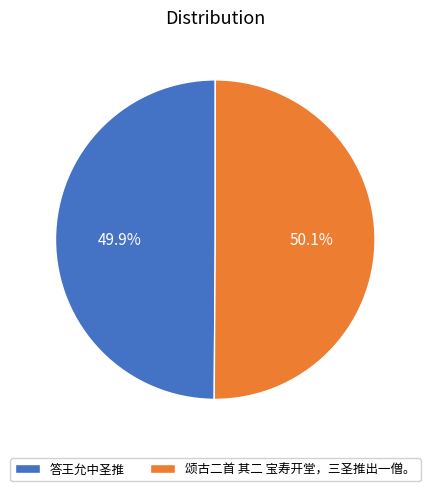

Is there any slice that represents more than half of the pie?

Yes